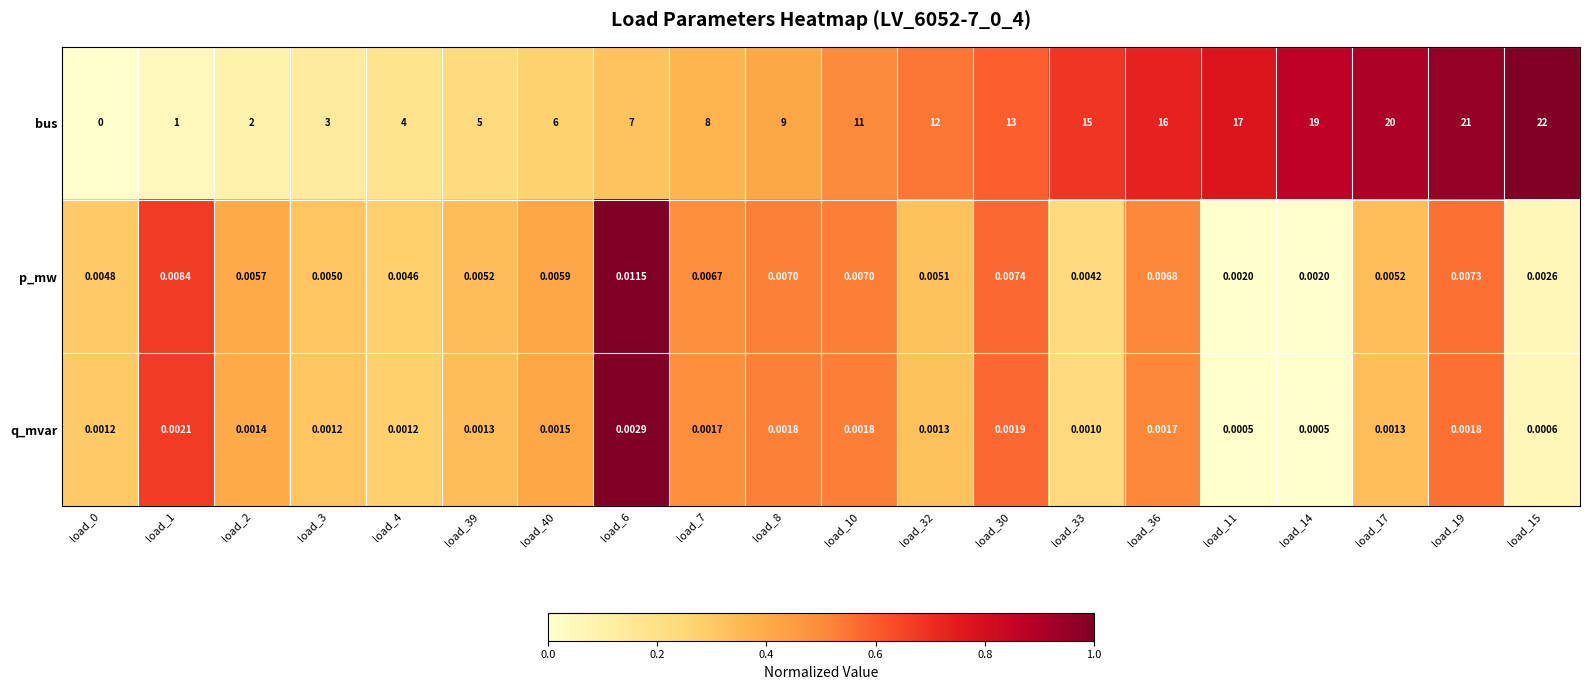

Is the value of bus at load_14 greater than the value of p_mw at load_8?

Yes